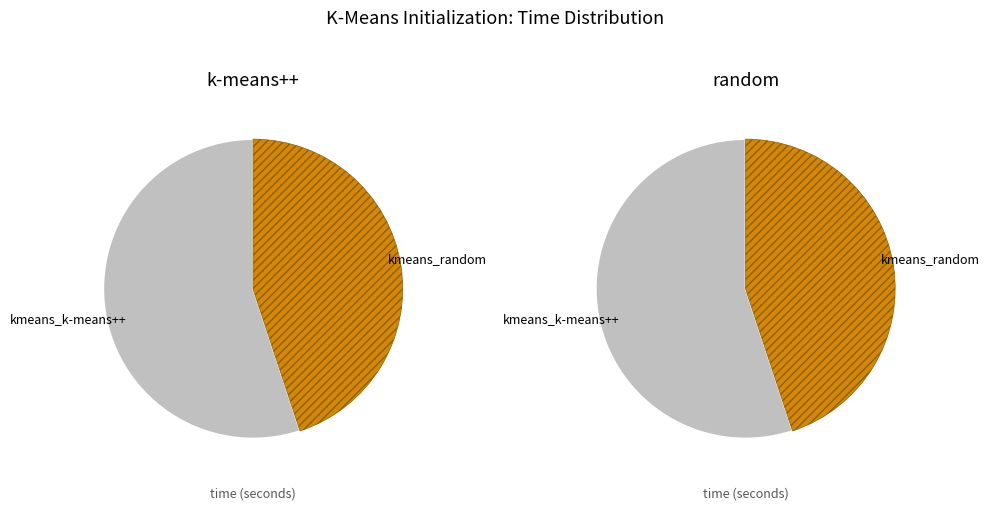

Which category has the biggest portion of the pie?

kmeans_k-means++